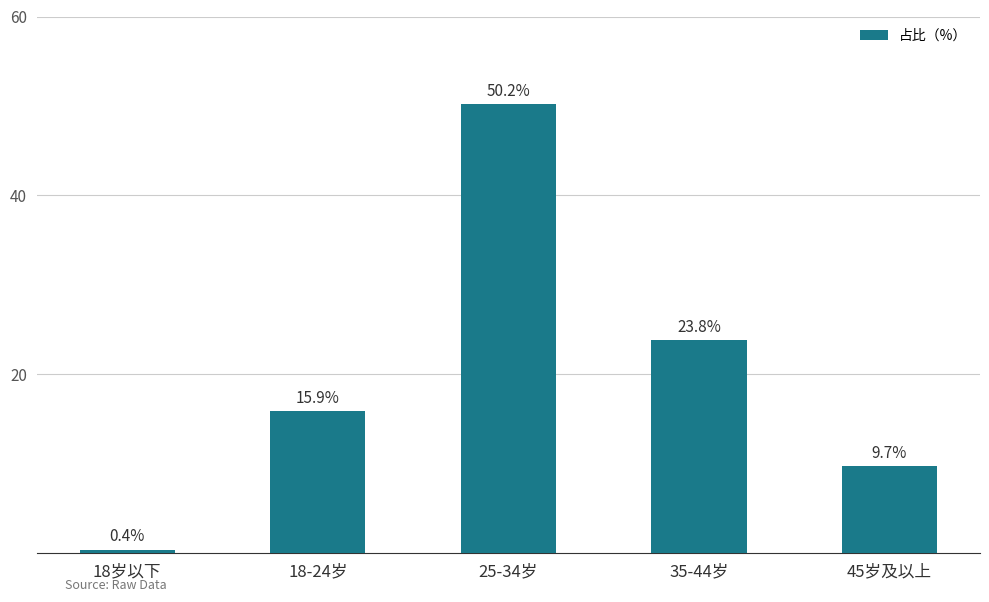

What is the label of the 4th bar from the left?

35-44岁